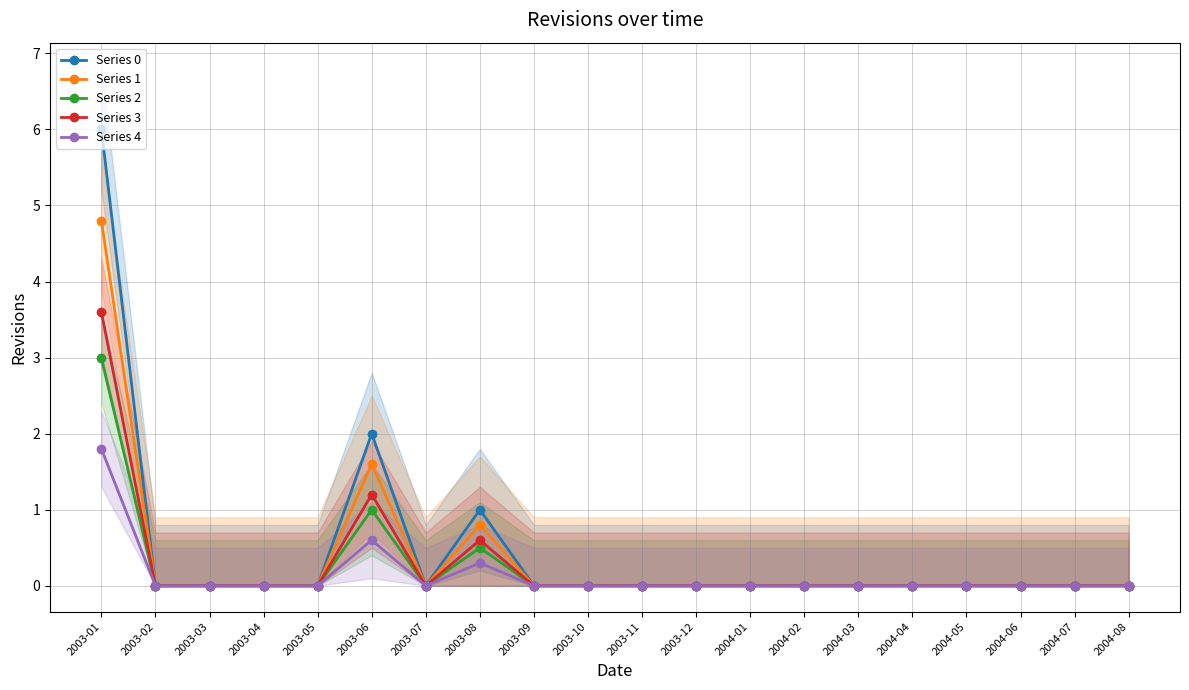

Between 2003-12 and 2003-11, which is larger?

2003-12